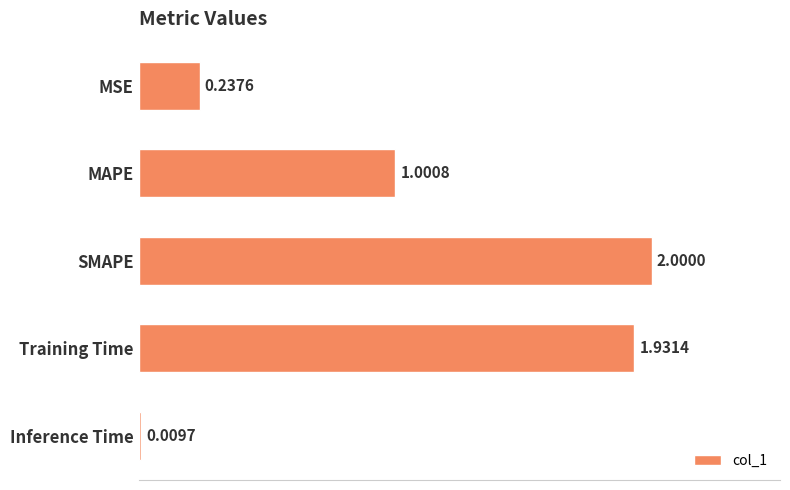

What is the difference between the maximum and second lowest values?

1.8